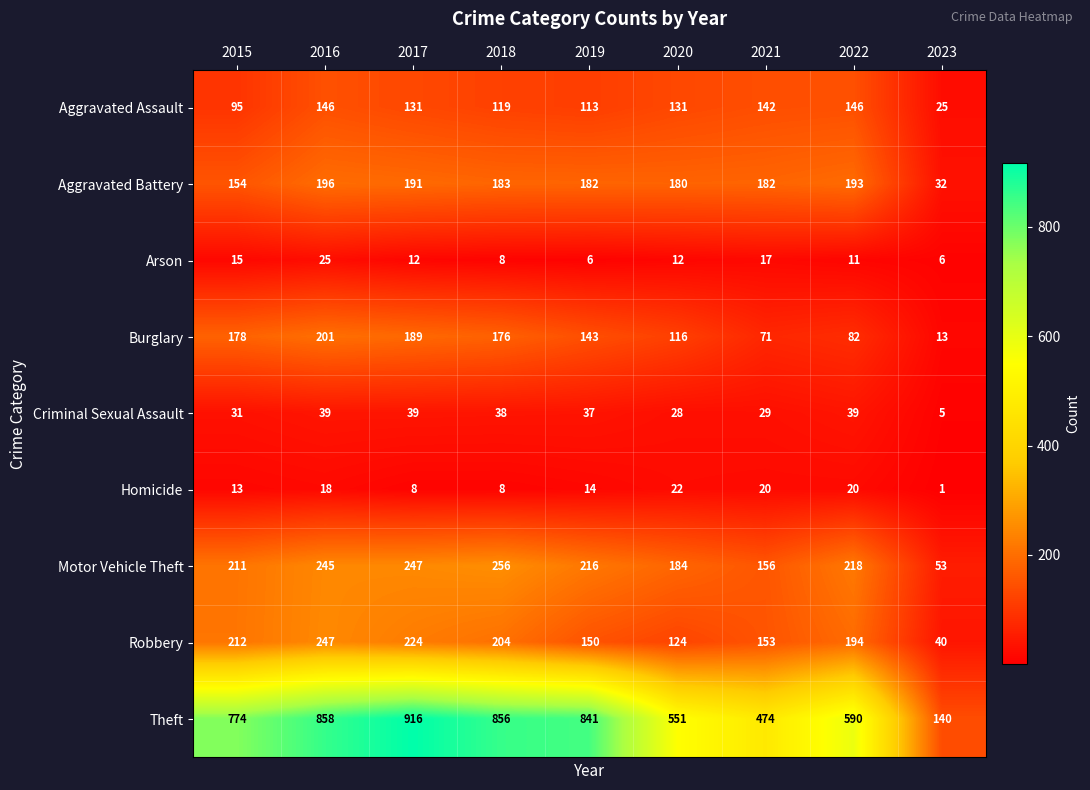

Which series has the largest total across all categories?

Theft